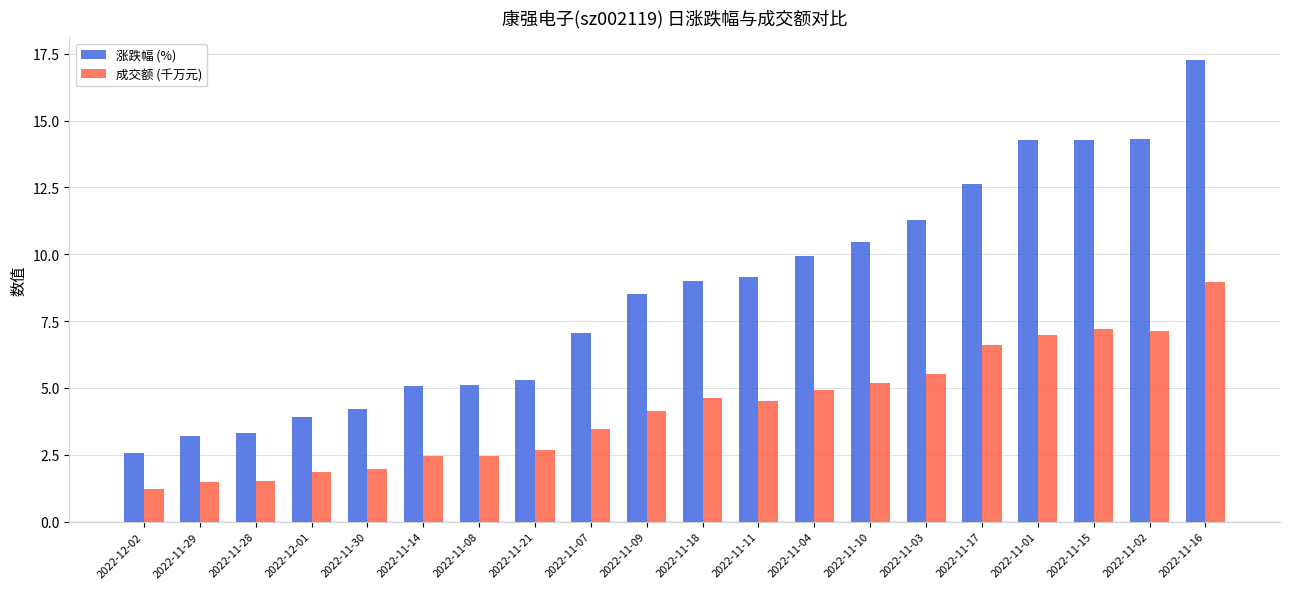

How many groups of bars are there?

20